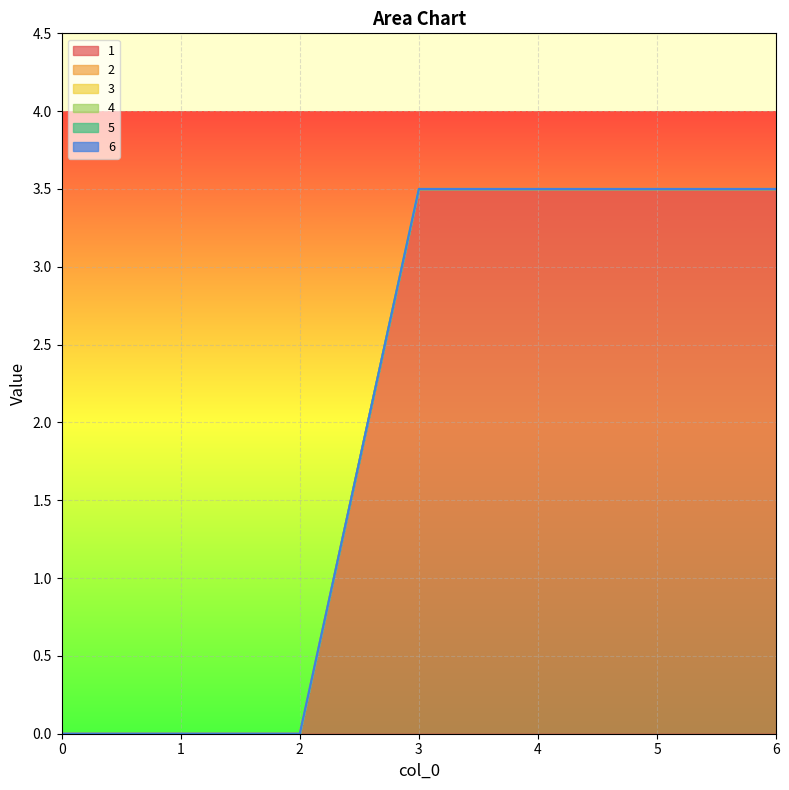

What is the total value across all series at 5?

3.5